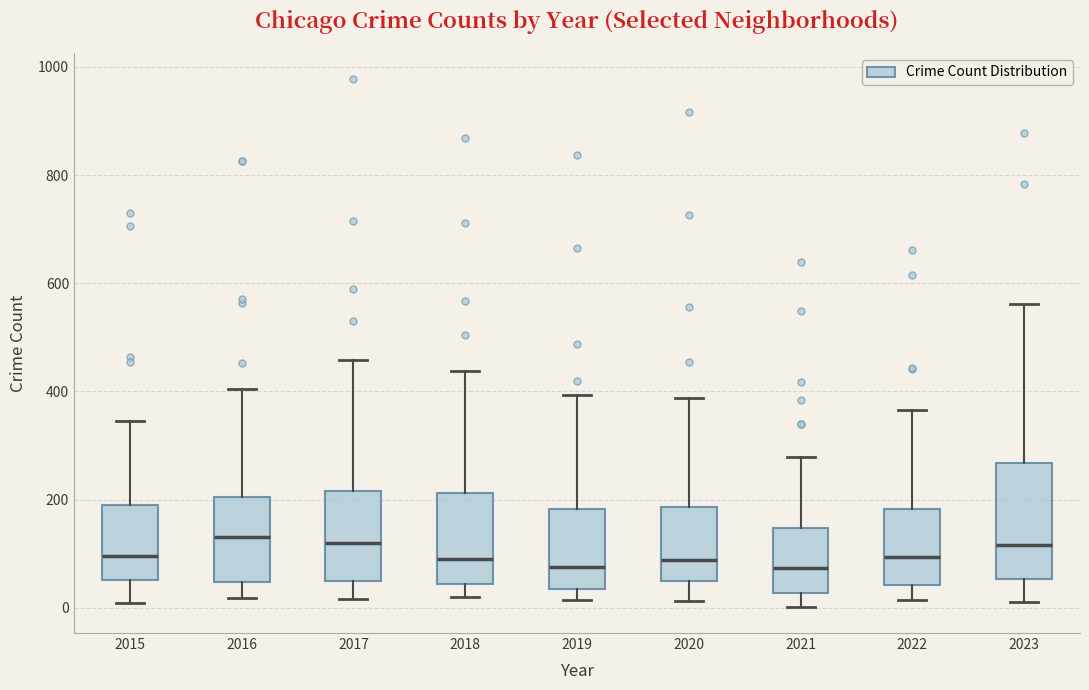

Which box is the tallest, from its lower edge to its upper edge?

2023